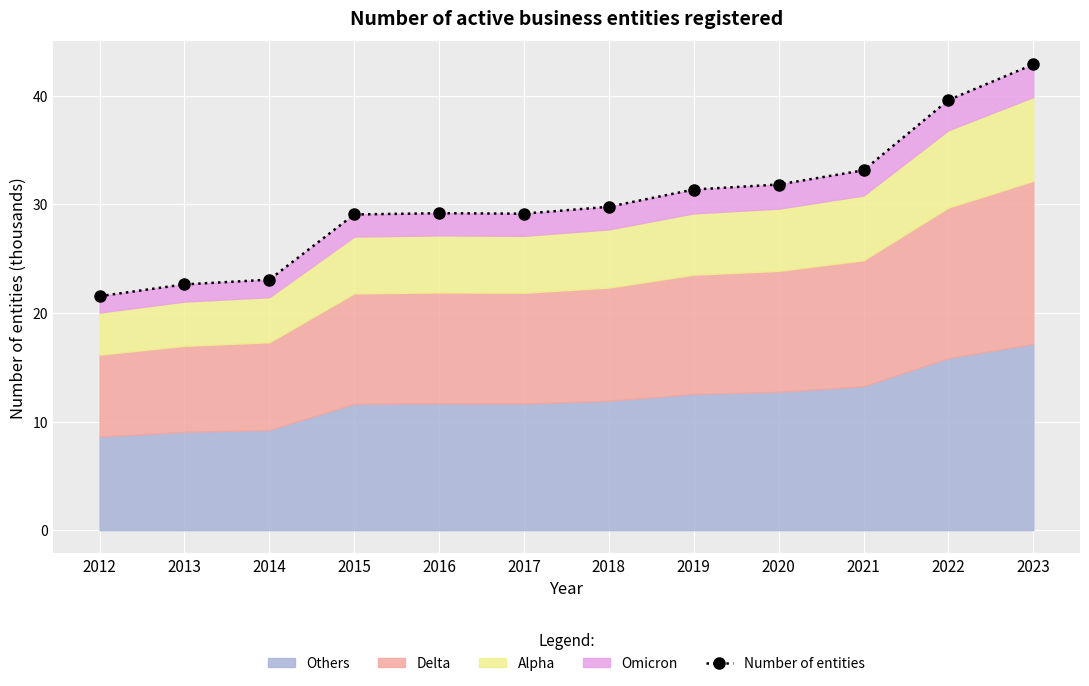

List the labels in order of value, largest first.

2023, 2022, 2021, 2020, 2019, 2018, 2016, 2017, 2015, 2014, 2013, 2012